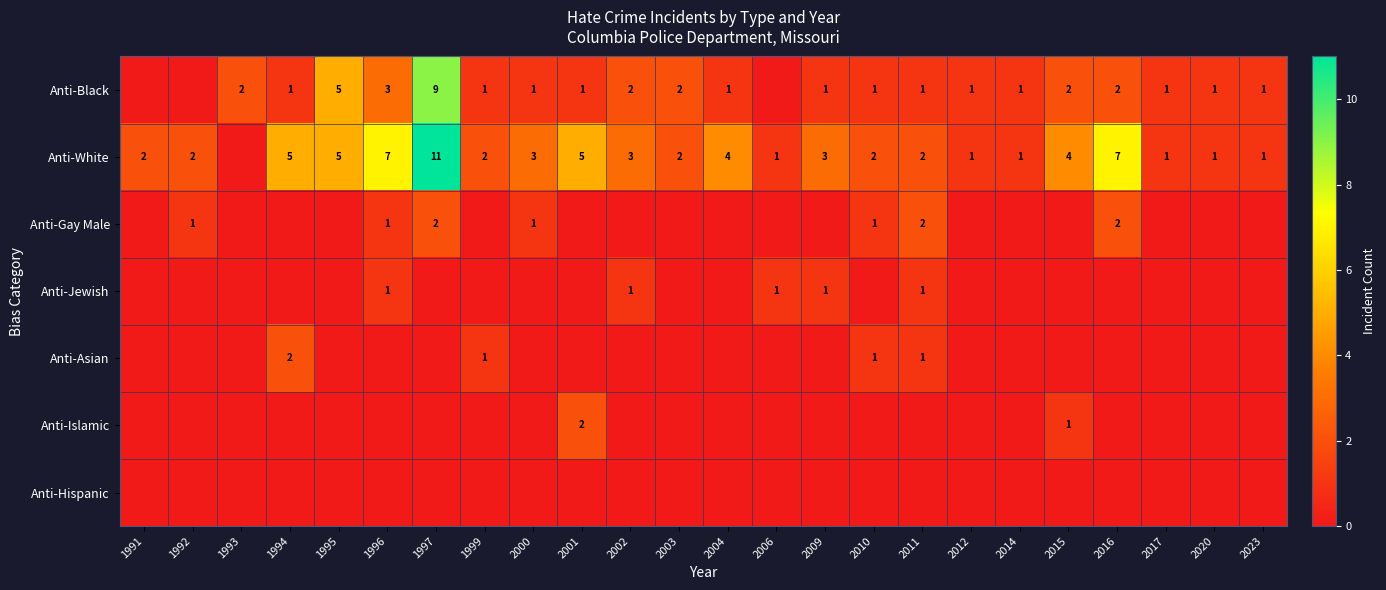

The value of Anti-Black at 2003 is 1. True or false?

False